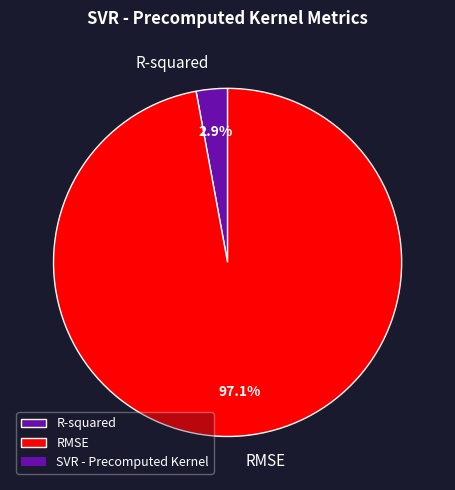

Combined, what portion of the pie is R-squared and RMSE?

100.0%